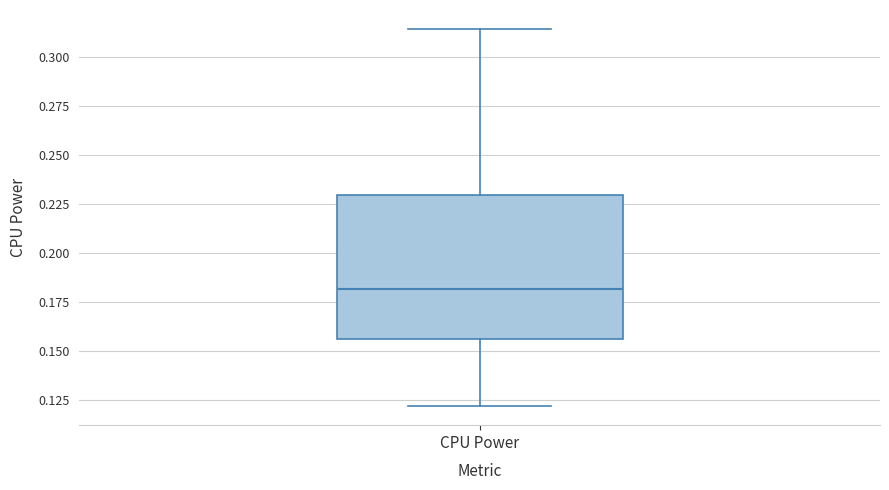

Read this box plot against the y-axis: the position of the median line, the range covered by the box, and the ends of both whiskers. The values are not printed on the chart, so give them approximately, as read against the axis.

median 0.180, box 0.155 to 0.230, whiskers 0.120 to 0.315